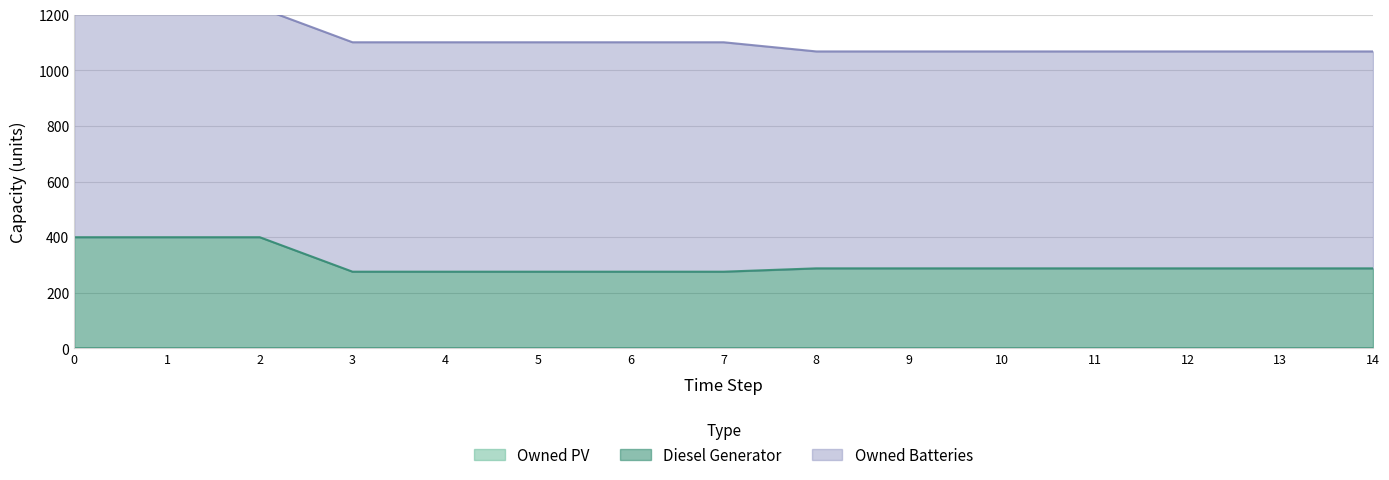

Rank the series by their average value, from lowest to highest.

Owned PV, Diesel Generator, Owned Batteries